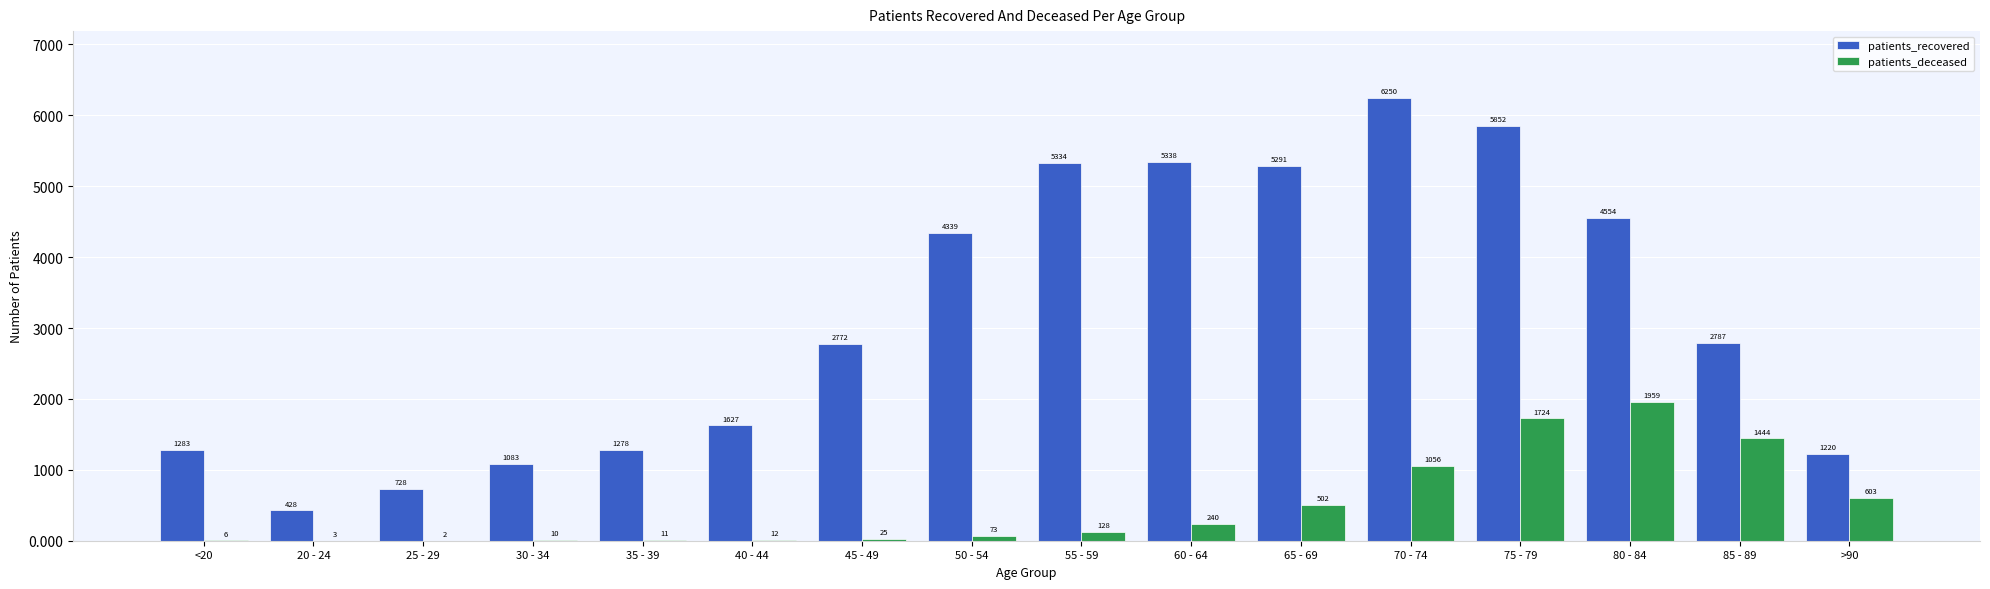

Which series changed the most between 20 - 24 and 60 - 64?

patients_recovered